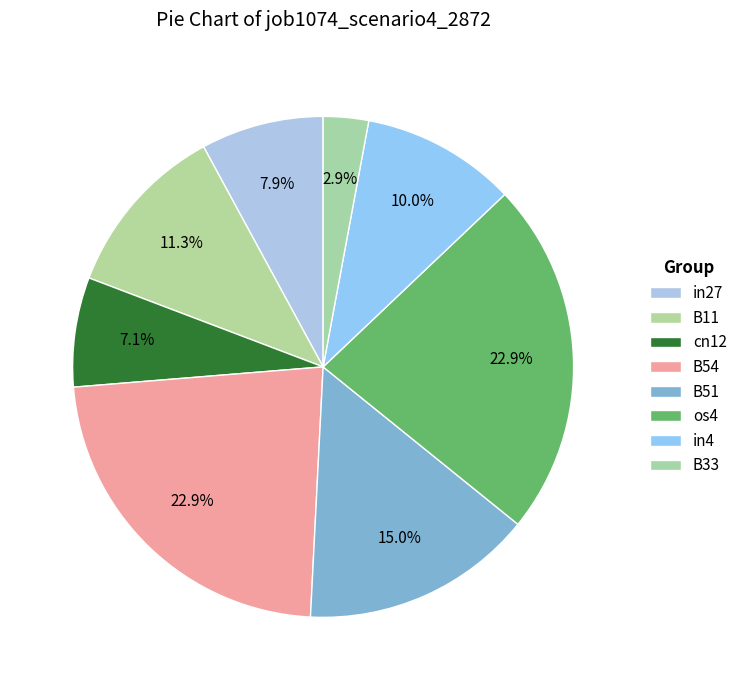

How many segments does this pie chart have?

8